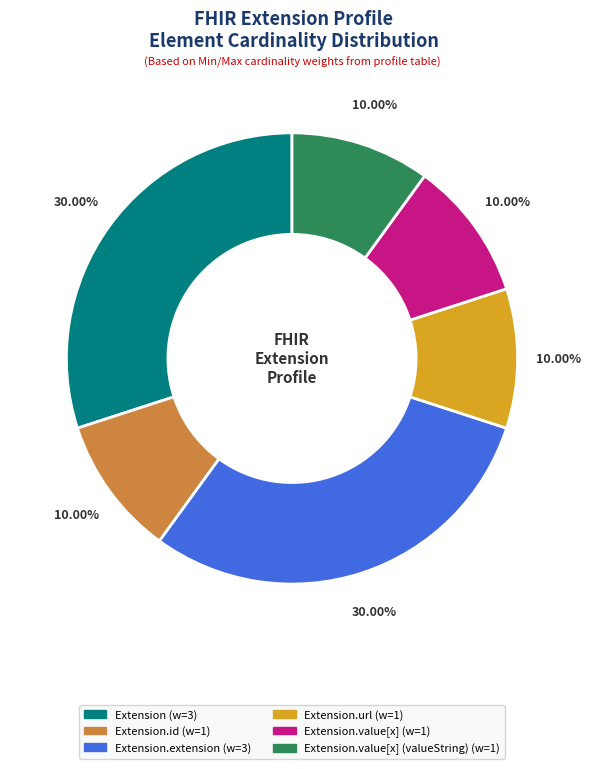

Does any single category account for the majority?

No